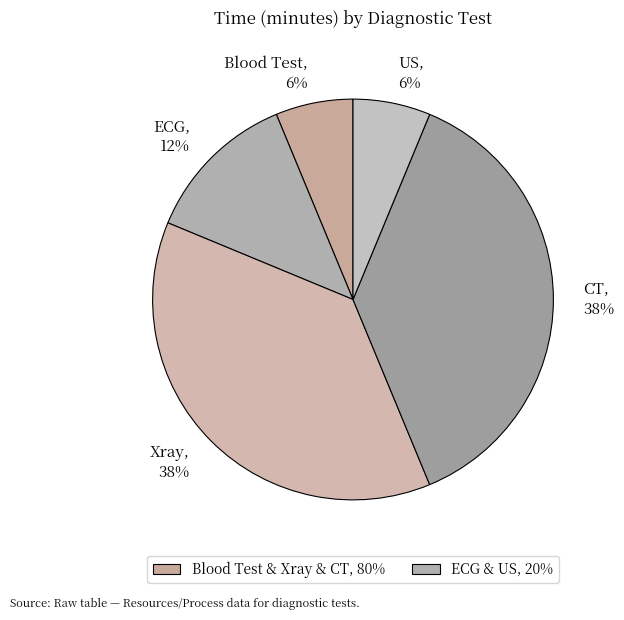

Does any single category account for the majority?

No